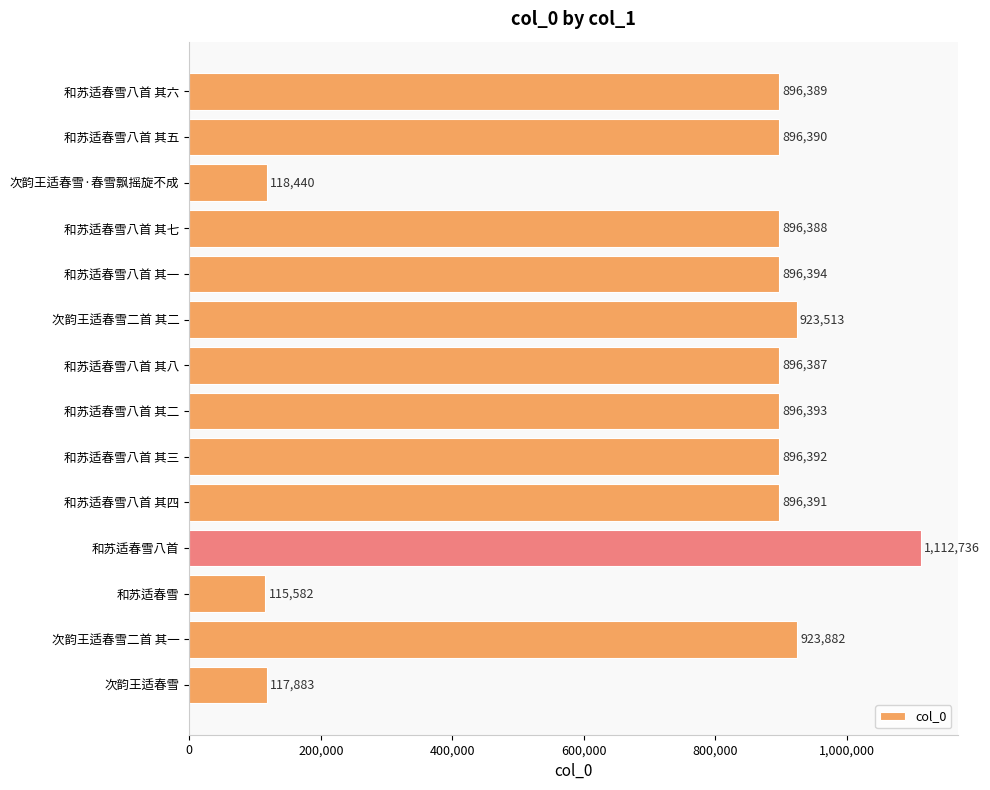

What is the ratio of the value at 和苏适春雪八首 其六 to the value at 和苏适春雪八首 其四?

1.0